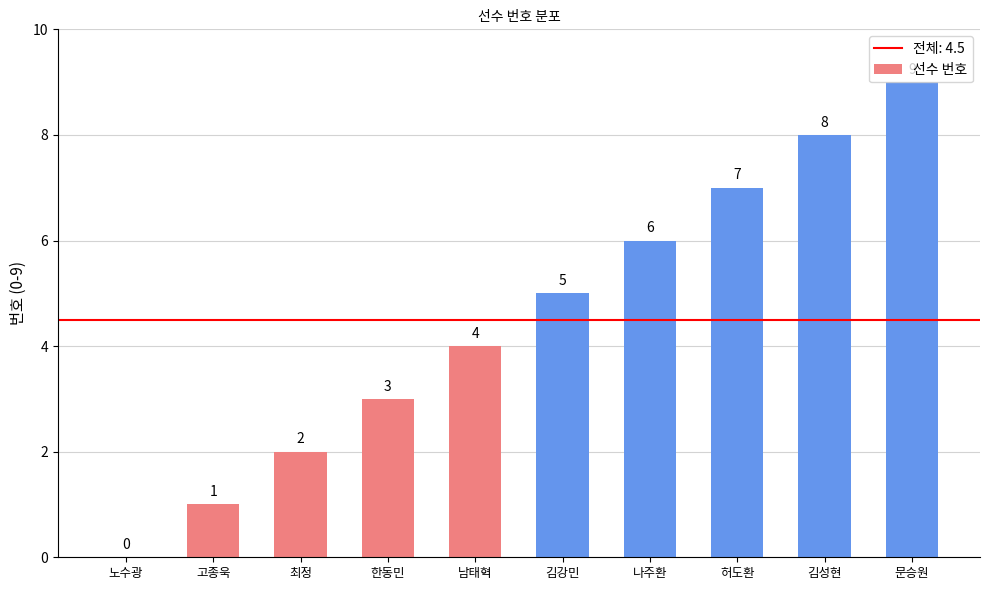

Which category has the highest value across all series?

문승원